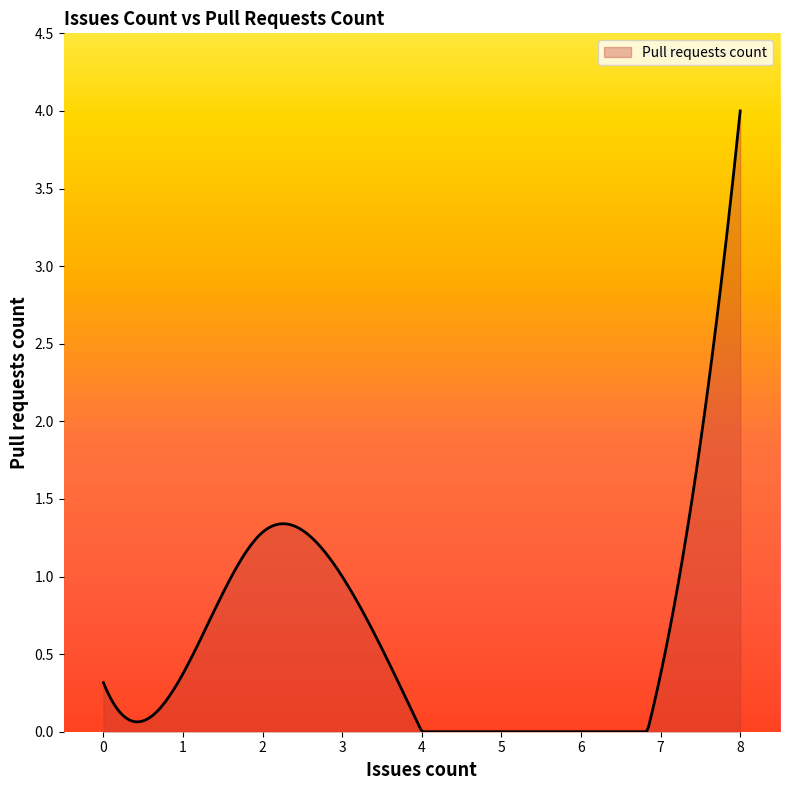

What is the difference between the maximum and minimum values?

4.0